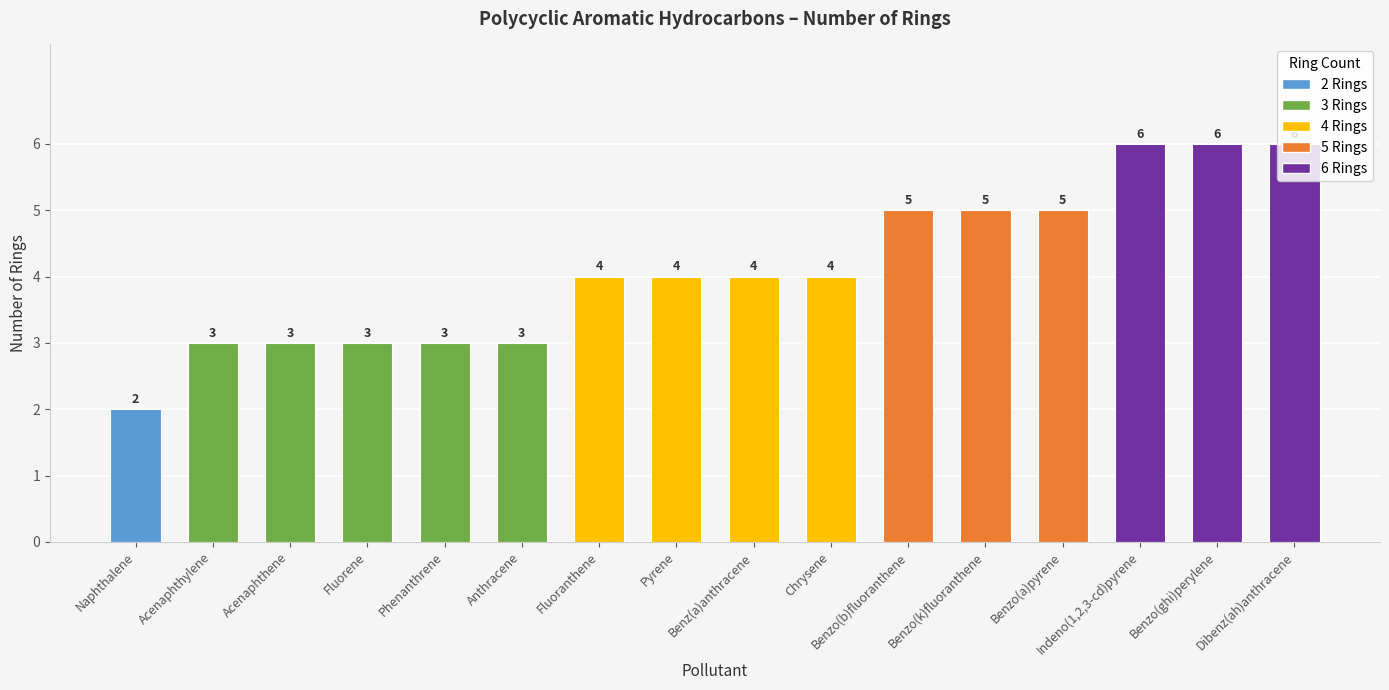

What is the label of the 13th bar from the right?

Fluorene